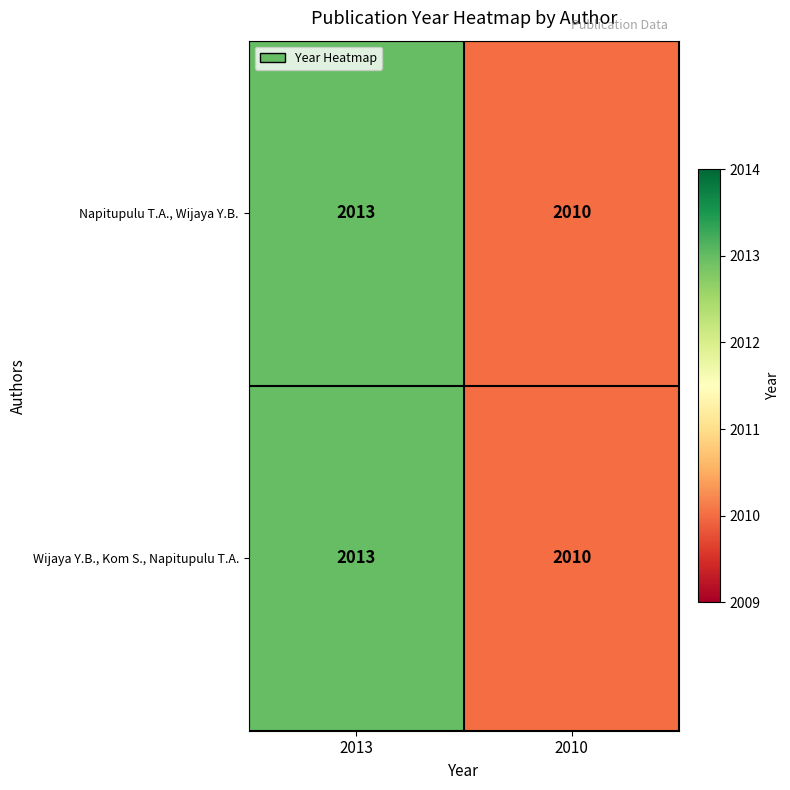

What is the maximum value shown in the chart?

2013